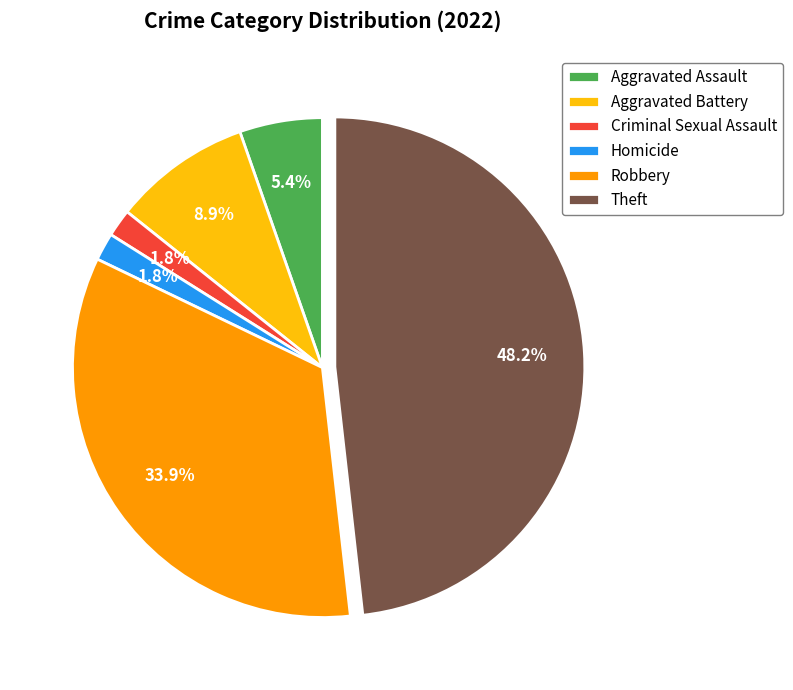

To the nearest percent, what is the average slice percentage?

17%